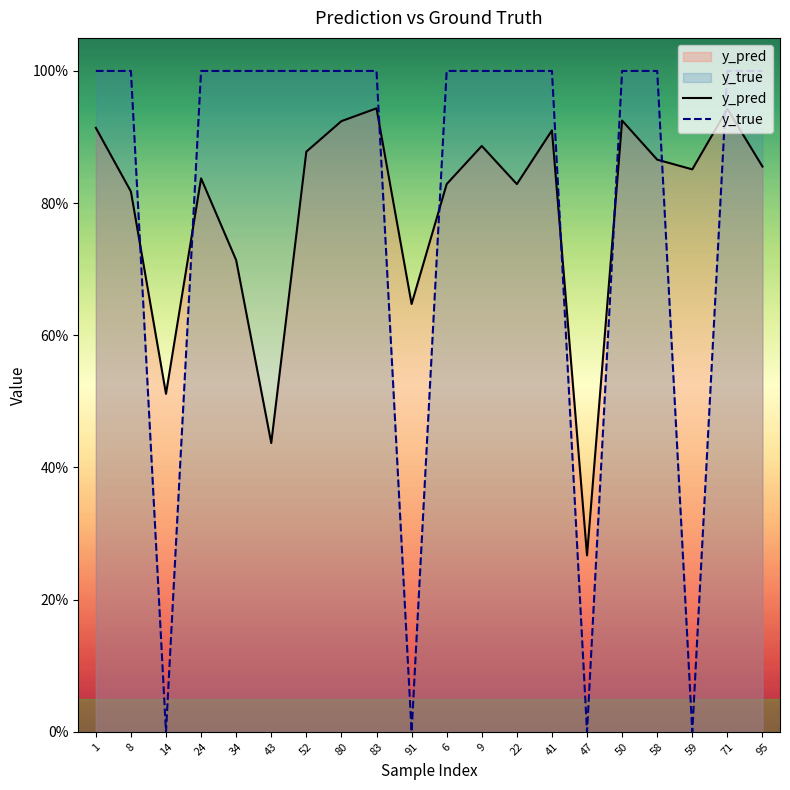

List the labels in order of y_true value, largest first.

1, 8, 24, 34, 43, 52, 80, 83, 6, 9, 22, 41, 50, 58, 71, 95, 14, 91, 47, 59